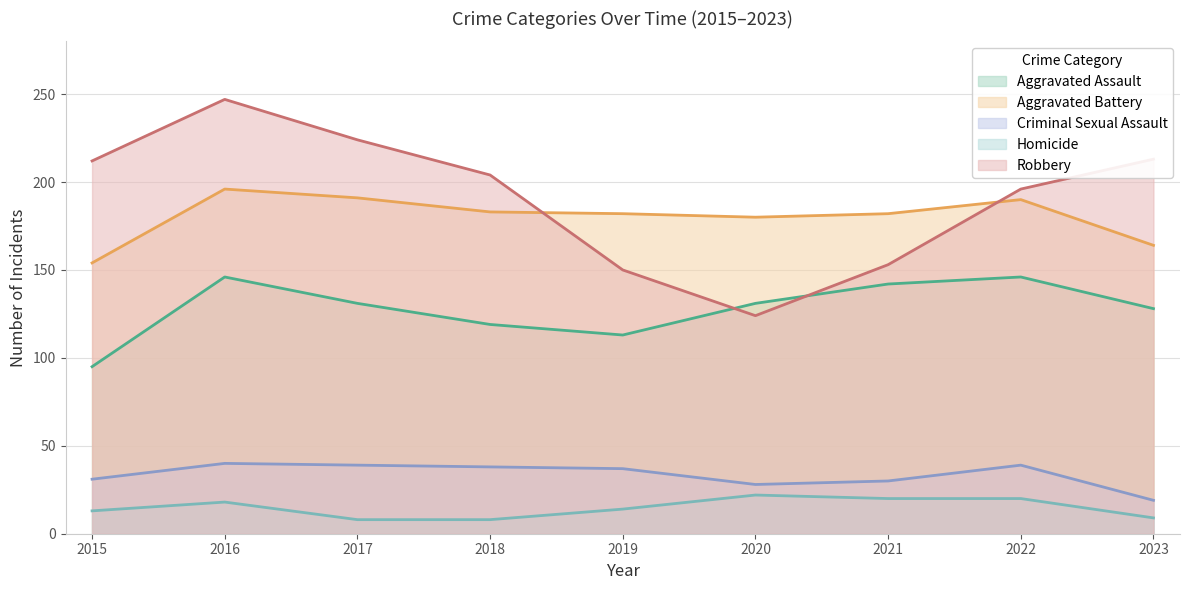

Reading right to left, extract all data points from this chart.

Aggravated Assault: 128	146	142	131	113	119	131	146	95
Aggravated Battery: 164	190	182	180	182	183	191	196	154
Criminal Sexual Assault: 19	39	30	28	37	38	39	40	31
Homicide: 9	20	20	22	14	8	8	18	13
Robbery: 213	196	153	124	150	204	224	247	212